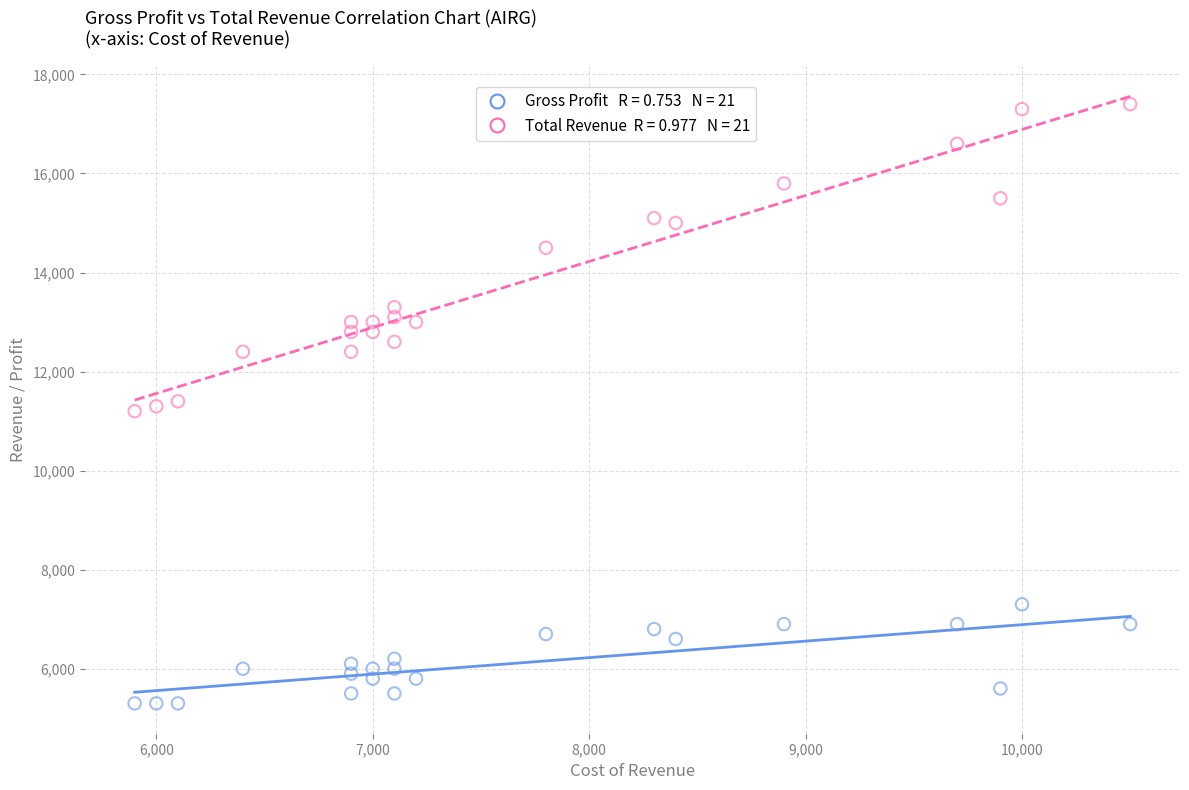

Across all data points, what is the range of Y values (max minus min)?

12100